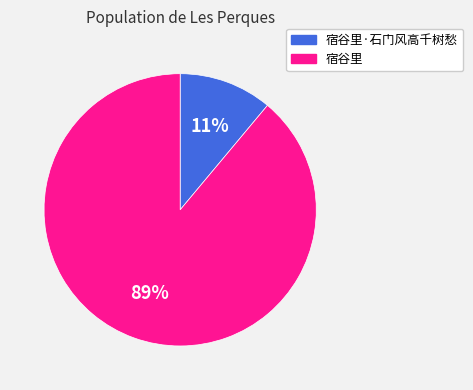

The 宿谷里 slice represents 99% of the pie. True or false?

False